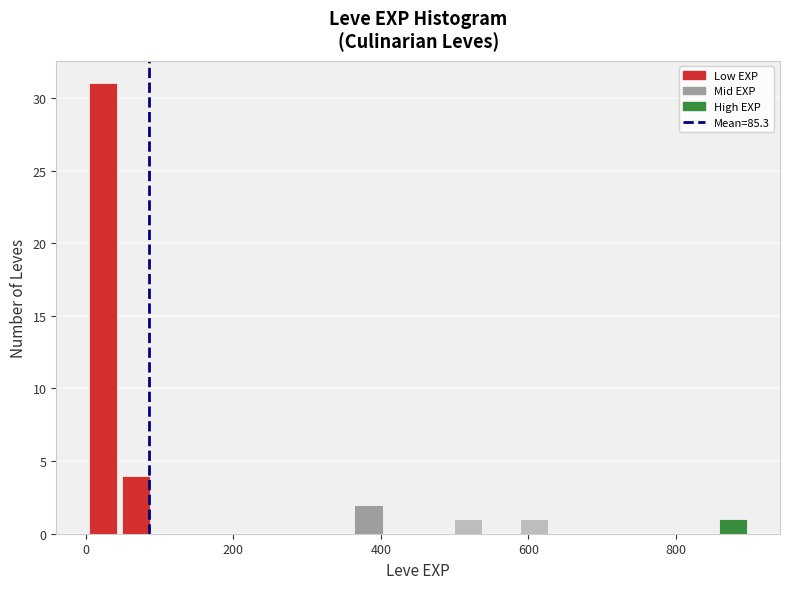

Around what value on the x-axis is the tallest bar? Give the approximate position of its centre, as read against the axis.

20